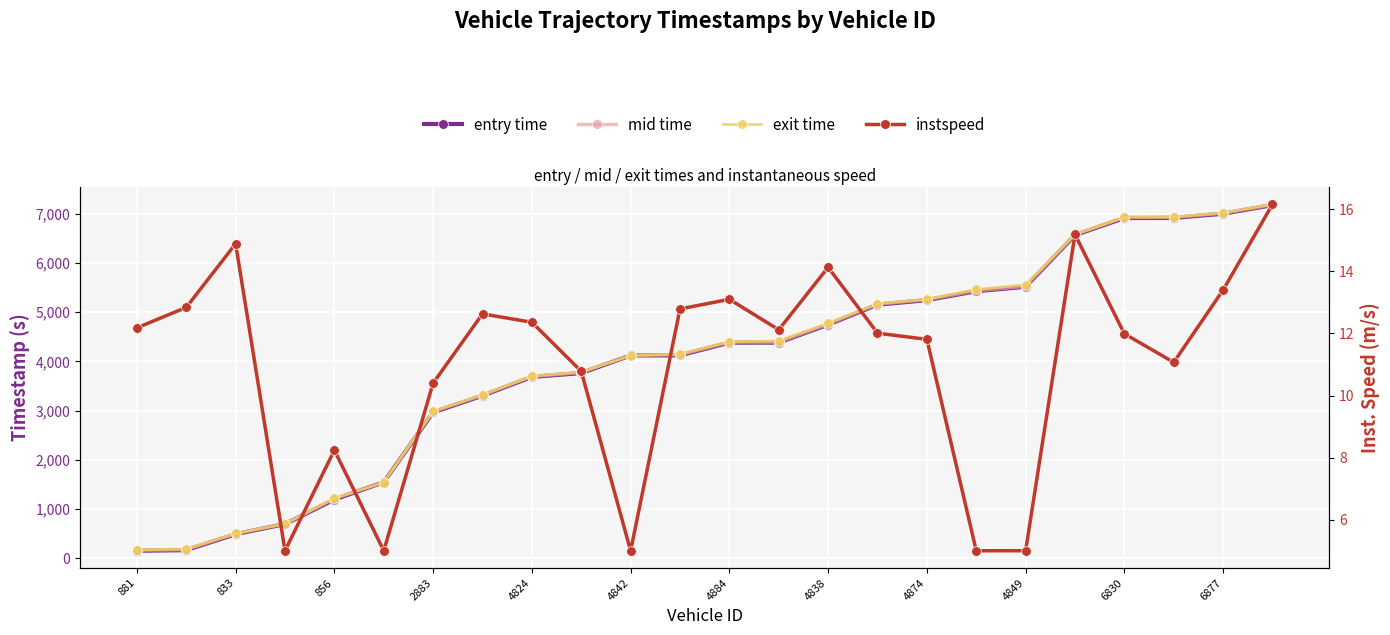

Reading left to right, list all the values displayed in this chart.

entry time: 150.9	163.3	487.9	692.6	1191.7	1543.9	2964.0	3302.8	3682.8	3761.9	4120.0	4121.8	4380.0	4381.7	4745.3	5151.7	5243.7	5425.0	5515.8	6566.1	6912.4	6914.6	7000.4	7175.7
mid time: 160.4	172.4	496.4	703.2	1206.4	1555.5	2975.5	3312.3	3692.3	3772.4	4130.2	4132.0	4389.4	4391.1	4754.2	5162.1	5253.4	5434.4	5524.5	6574.5	6923.3	6925.1	7009.6	7184.3
exit time: 168.6	185.6	503.7	693.3	1218.6	1534.0	2983.9	3320.5	3699.4	3783.3	4113.4	4145.6	4397.8	4413.3	4773.6	5170.8	5261.8	5463.6	5553.6	6580.7	6931.0	6932.8	7017.7	7191.4
instspeed: 12.2	12.8	14.9	5.0	8.2	5.0	10.4	12.6	12.4	10.8	5.0	12.8	13.1	12.1	14.1	12.0	11.8	5.0	5.0	15.2	12.0	11.1	13.4	16.2